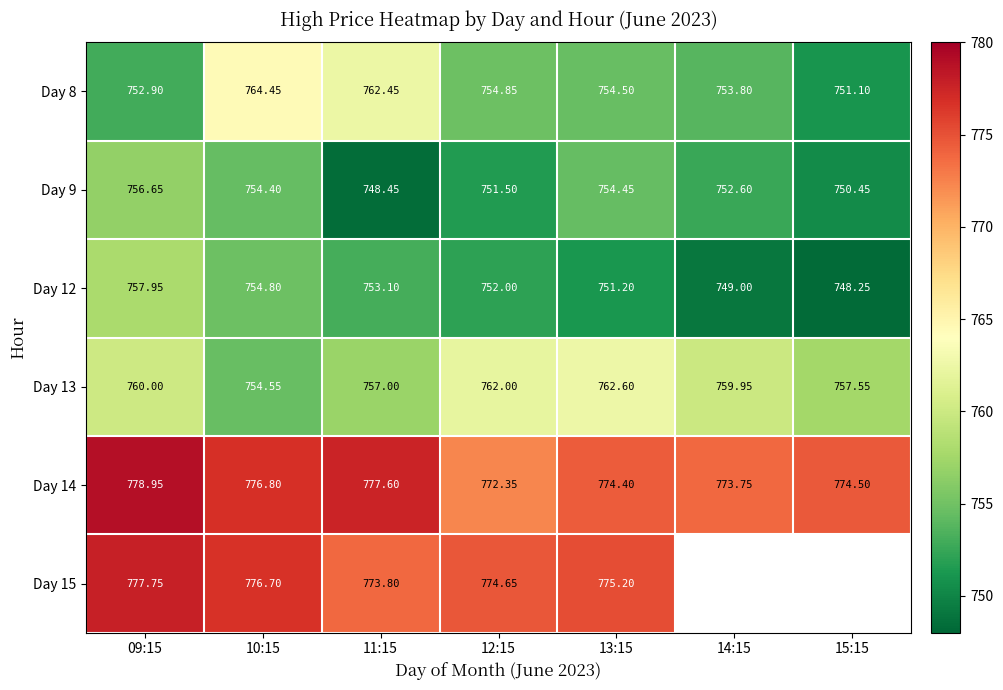

How many values in the Day 13 series exceed 759?

4